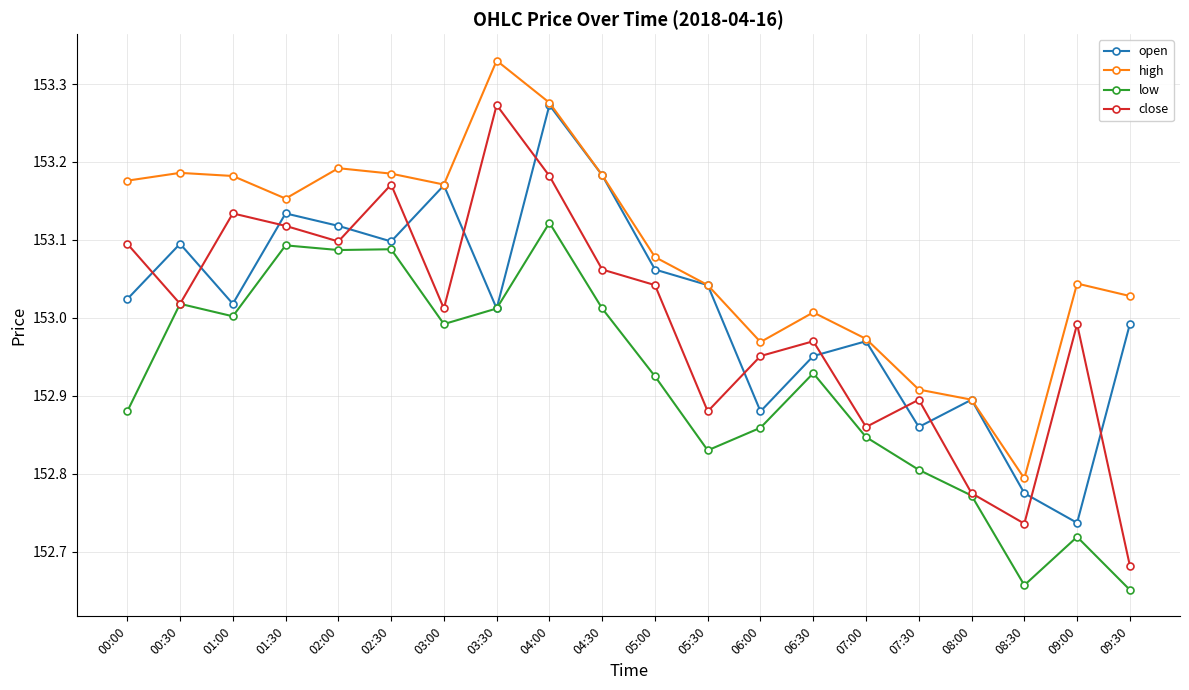

Is it true that low equals 42.5 at 00:00?

False